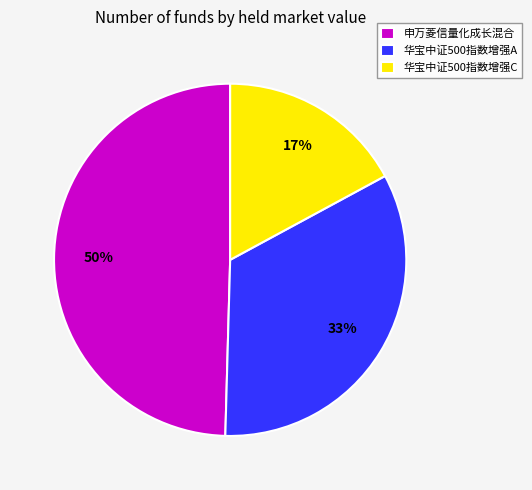

Which slice is the largest?

申万菱信量化成长混合